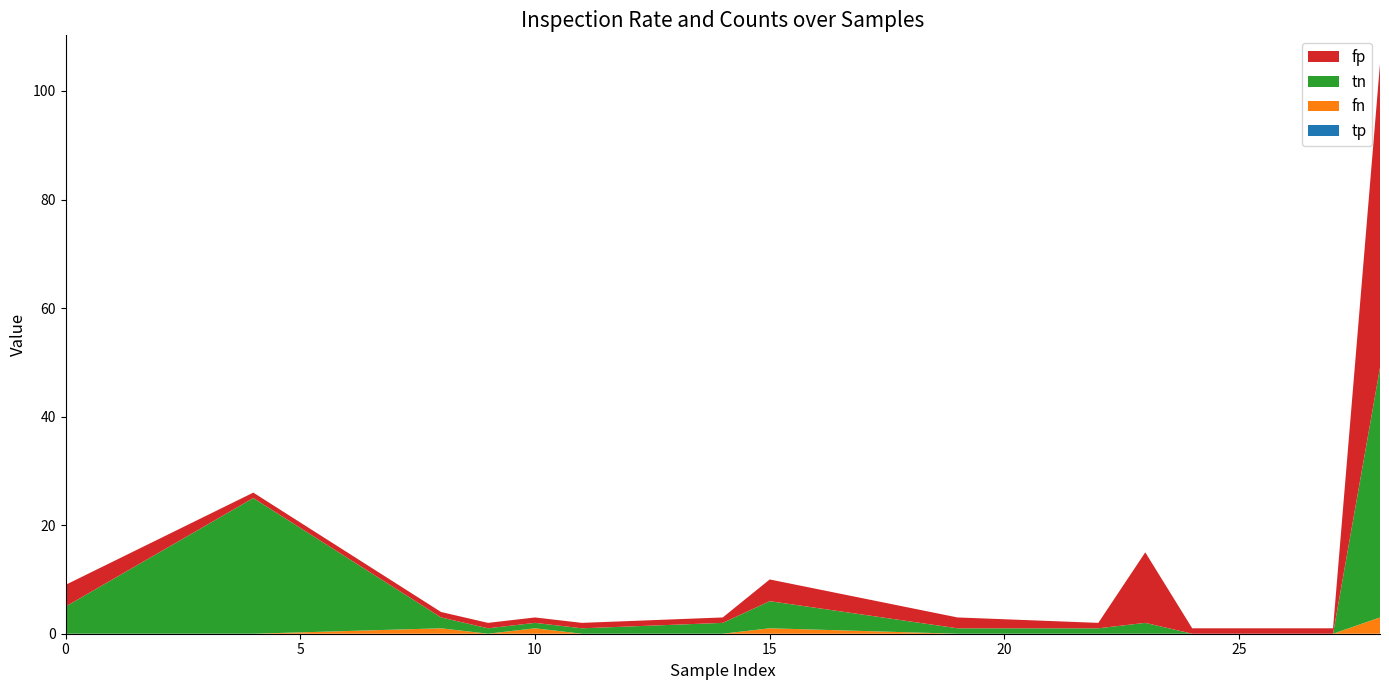

Reading right to left, what are all the values shown in this chart?

inspection_rate: 0.7	1.0	1.0	1.0	1.0	0.9	0.5	0.7	0.4	0.3	0.5	0.3	0.5	0.2	0.0	0.4
fp: 56.0	1.0	1.0	1.0	1.0	13.0	1.0	2.0	4.0	1.0	1.0	1.0	1.0	1.0	1.0	4.0
tn: 46.0	0.0	0.0	0.0	0.0	2.0	1.0	1.0	5.0	2.0	1.0	1.0	1.0	2.0	25.0	5.0
fn: 3.0	0.0	0.0	0.0	0.0	0.0	0.0	0.0	1.0	0.0	0.0	1.0	0.0	1.0	0.0	0.0
tp: 0.0	0.0	0.0	0.0	0.0	0.0	0.0	0.0	0.0	0.0	0.0	0.0	0.0	0.0	0.0	0.0